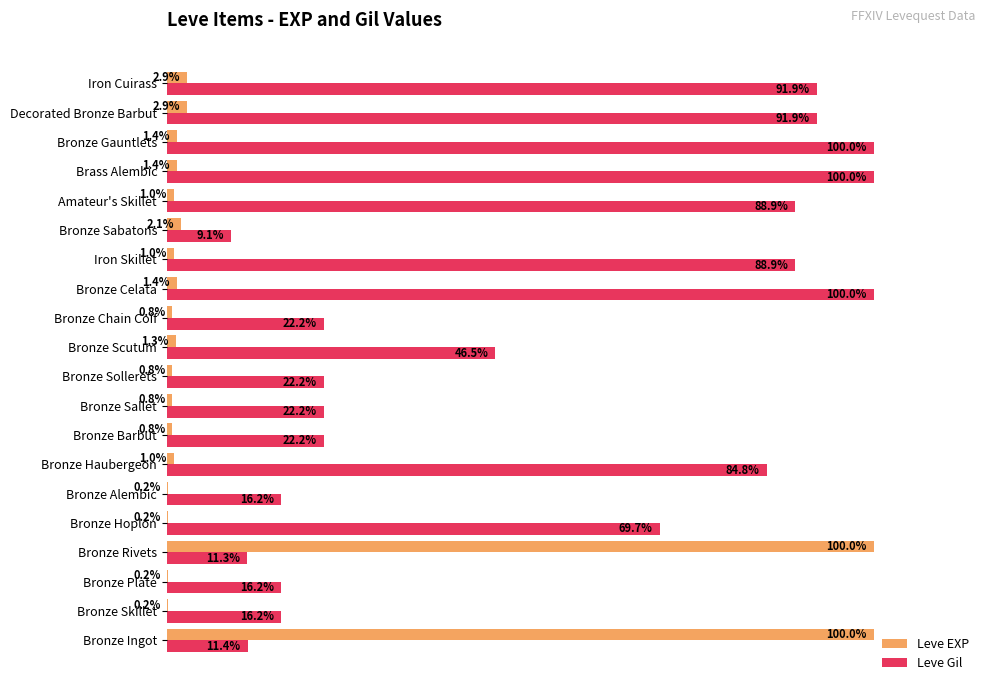

Which series has the largest total across all categories?

Leve Gil